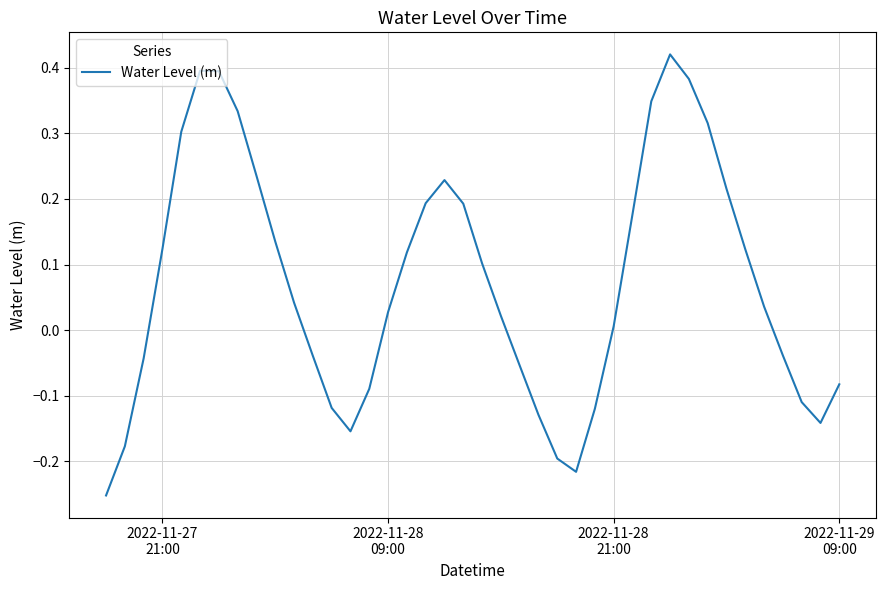

What is the difference between the maximum and minimum values?

0.7